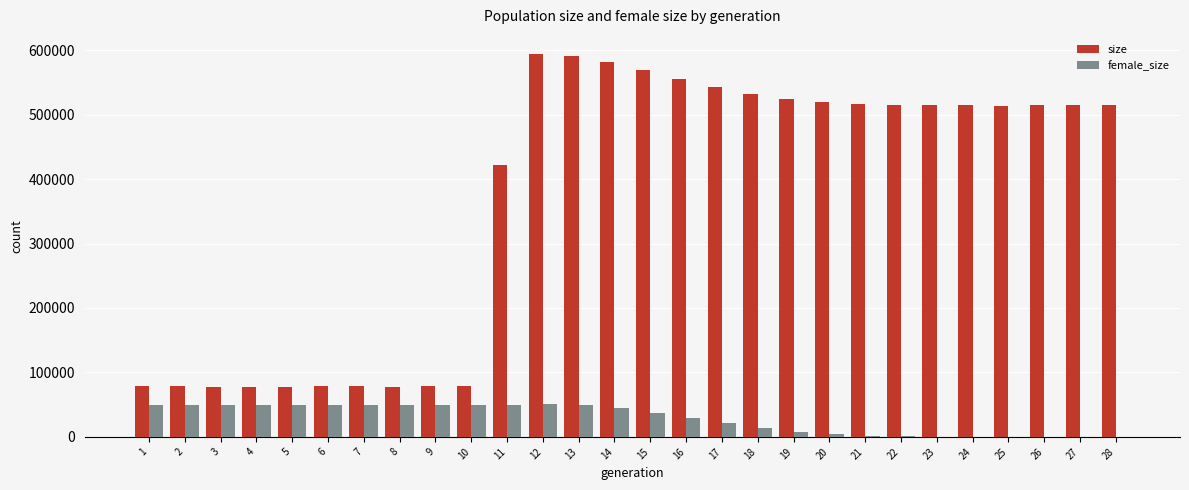

What is the highest value of the size series?

593947